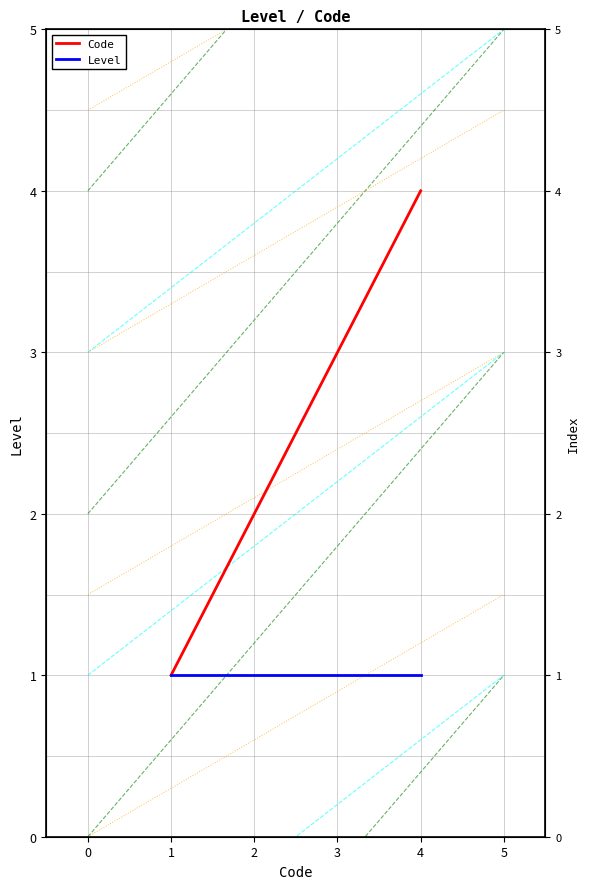

Rank the series by their average value, from highest to lowest.

Code, Level